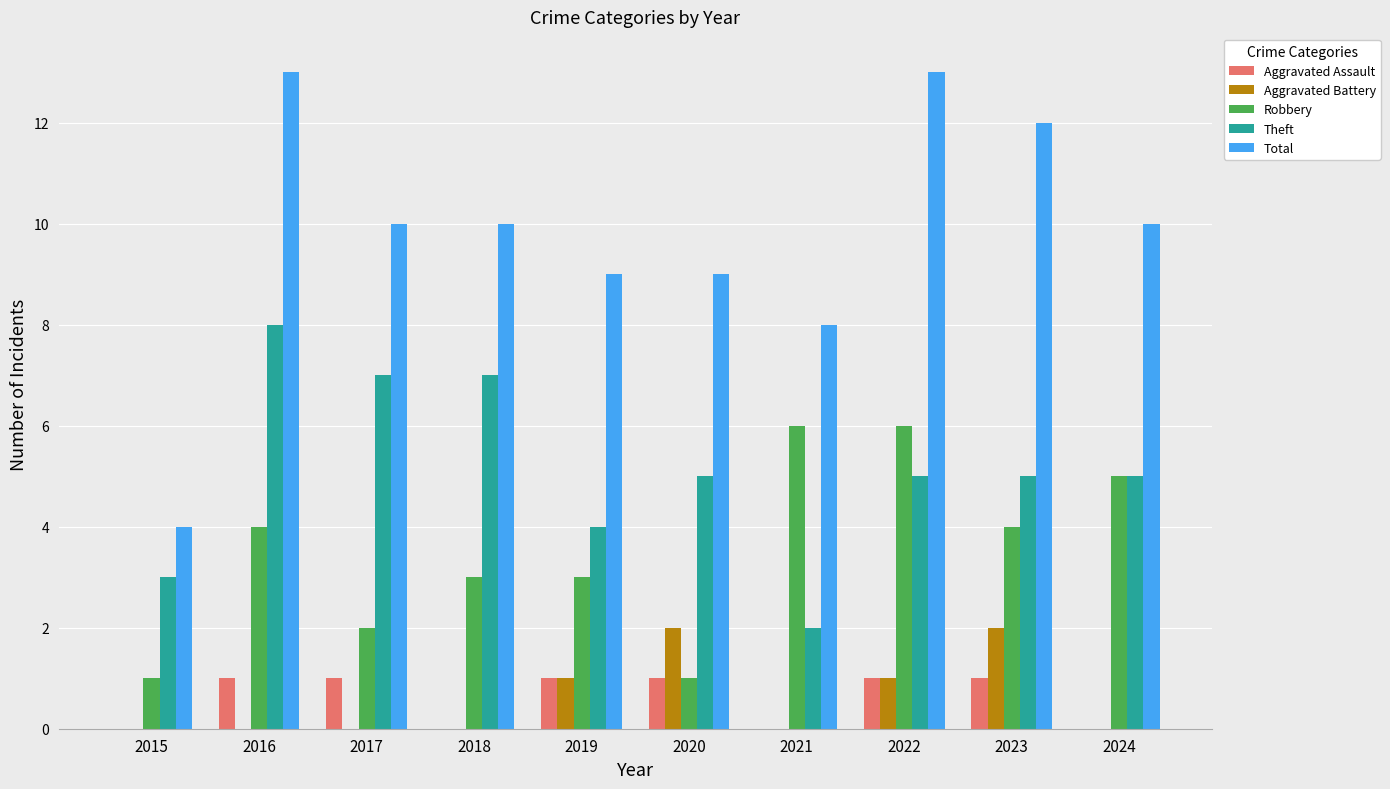

What is the highest value of the Total series?

13